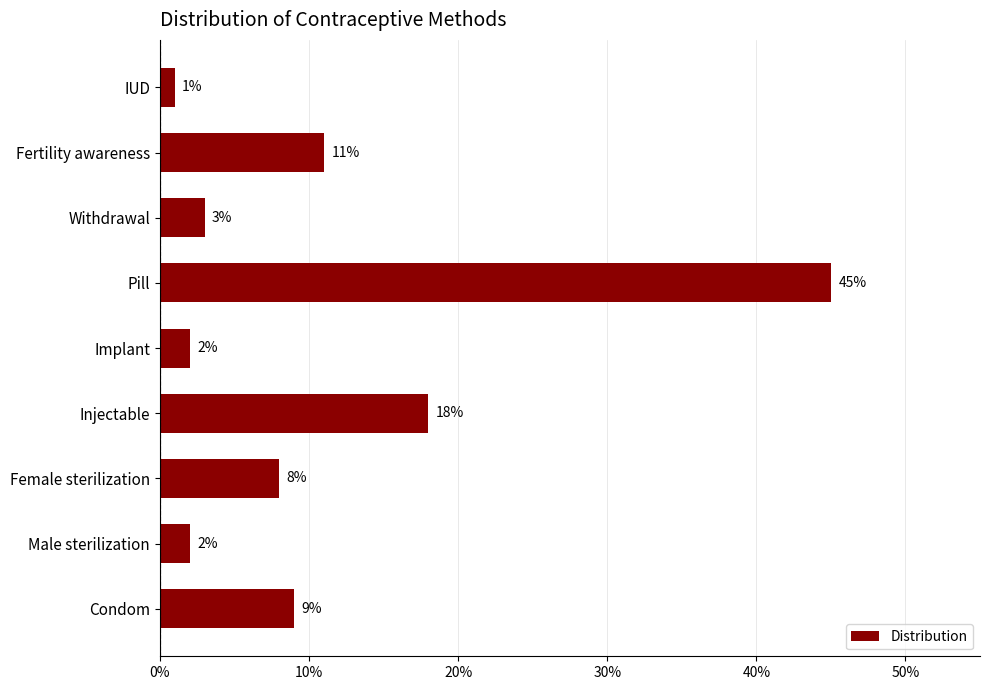

Does the chart contain any negative values?

No